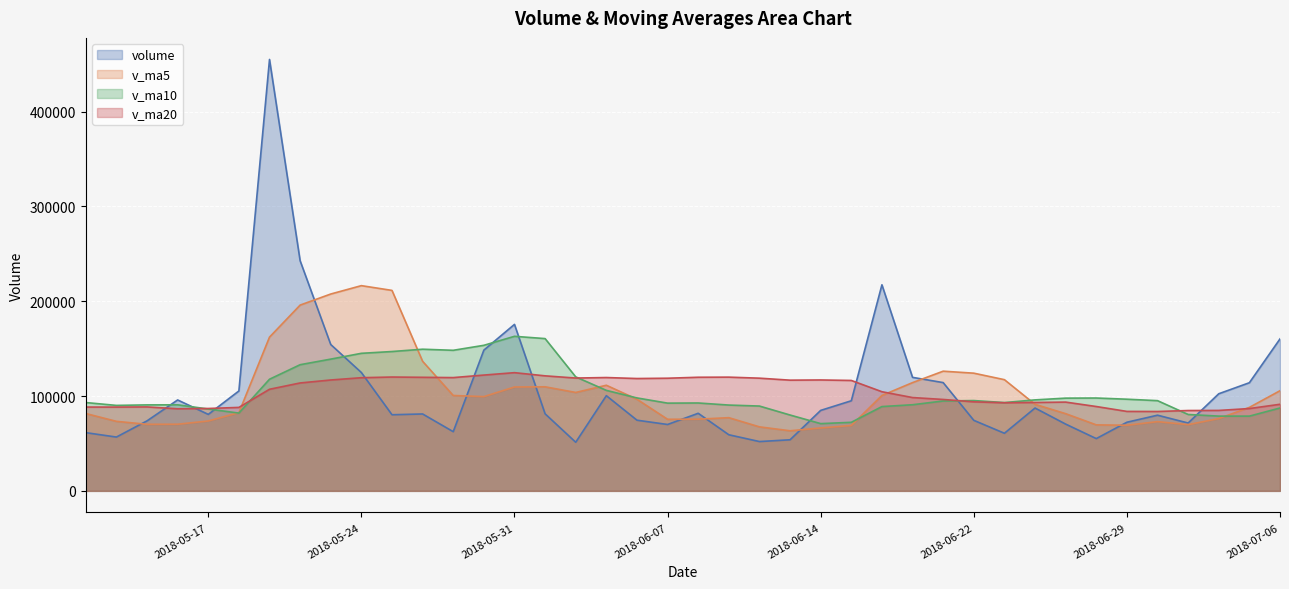

The value of v_ma5 at 2018-06-05 is 47962.1. True or false?

False